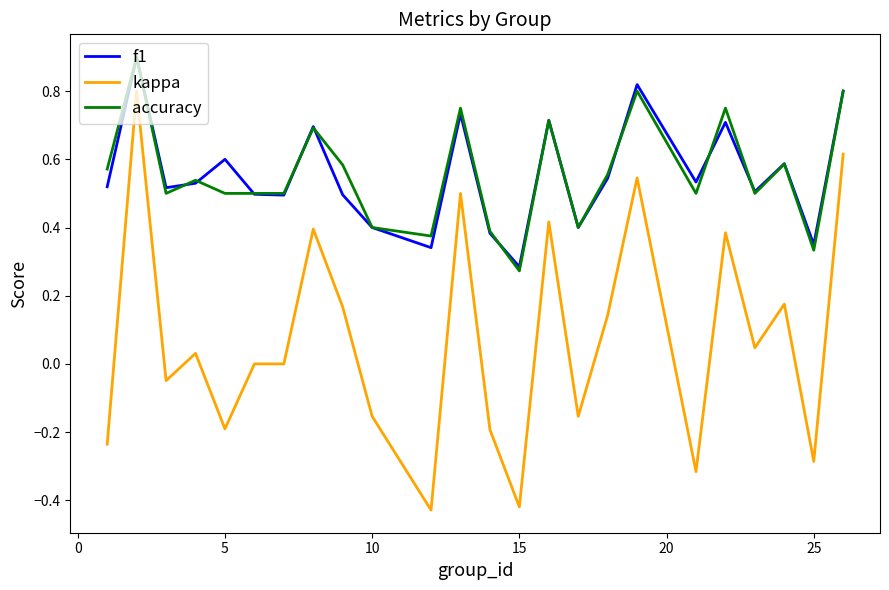

True or false: f1 and kappa cross at least once.

False